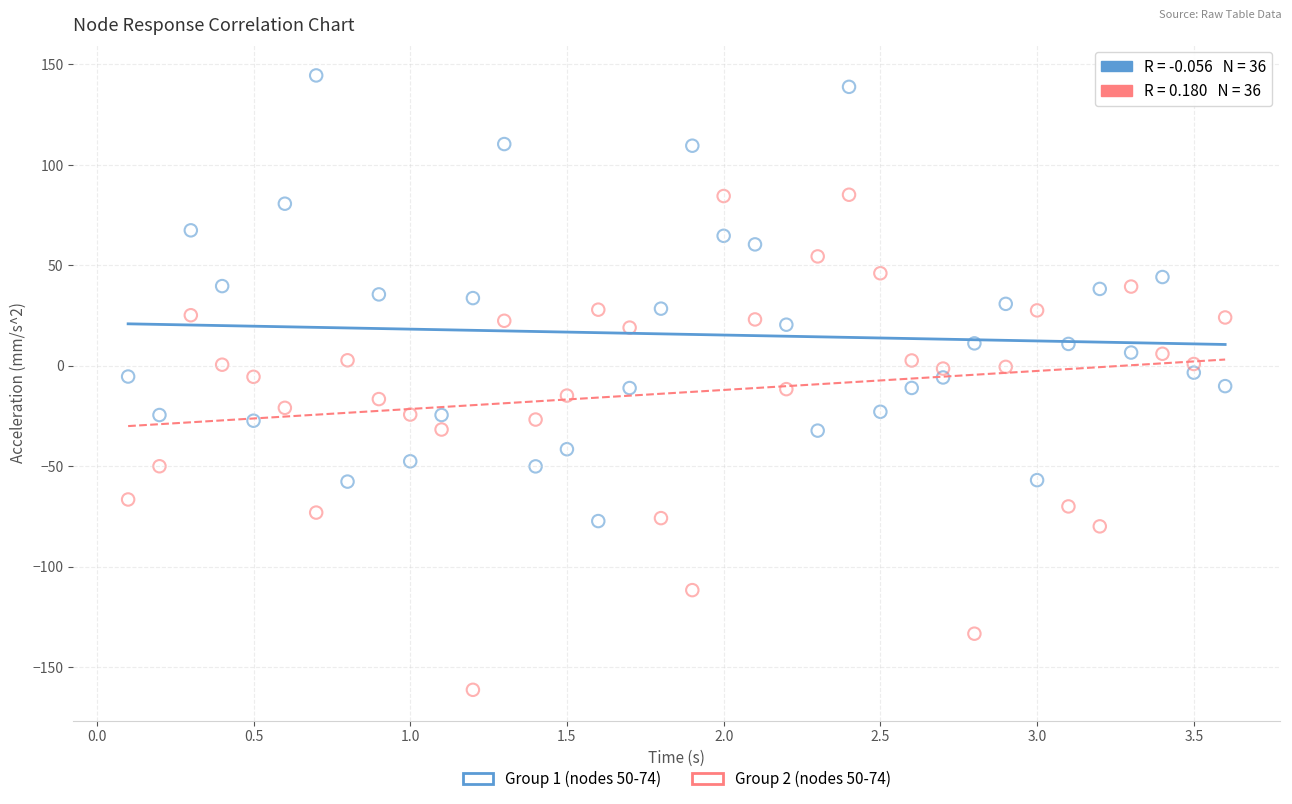

Across all data points, what is the range of Y values (max minus min)?

305.8